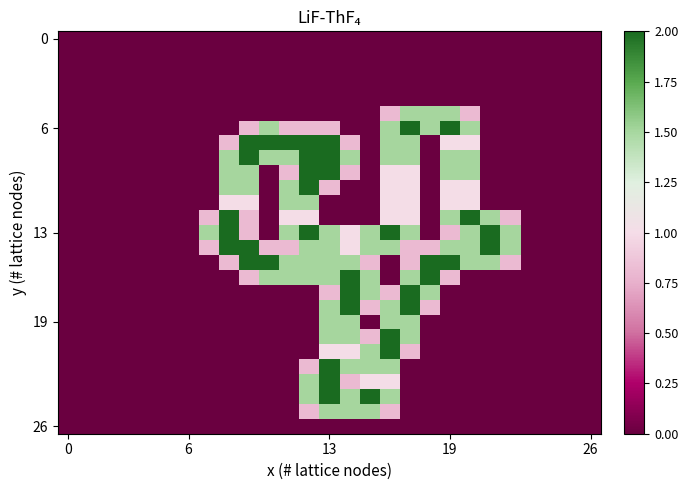

What is the maximum value shown in the chart?

2.0